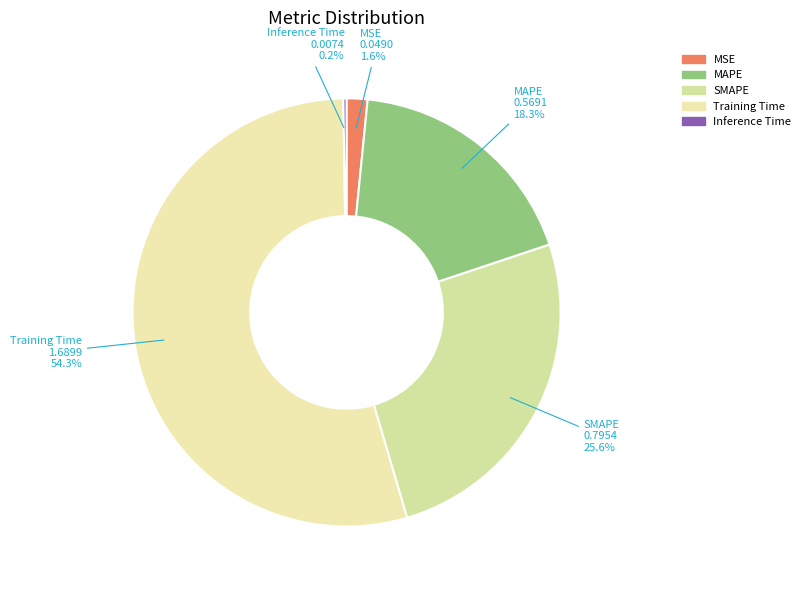

To the nearest percent, what portion does MAPE represent?

18%